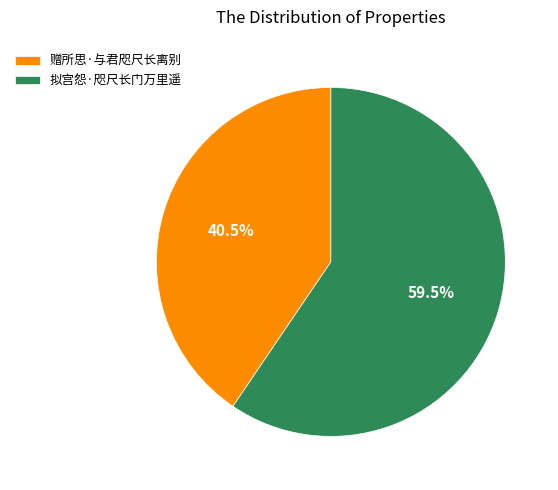

What is the ratio of the value at 拟宫怨·咫尺长门万里遥 to the value at 赠所思·与君咫尺长离别?

1.5